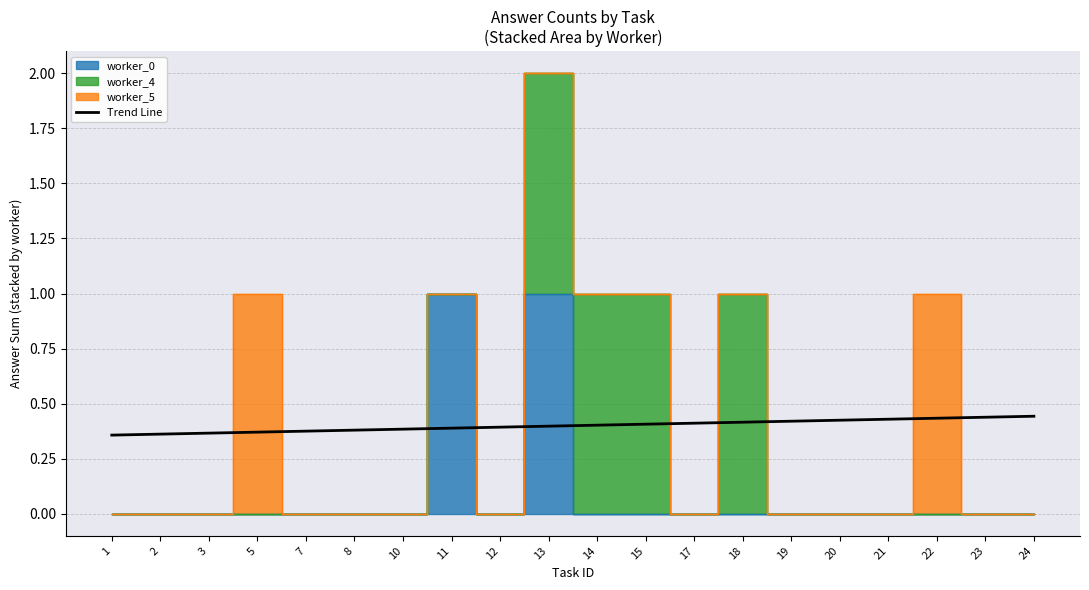

Is it true that the value at 11 is 0.6?

False